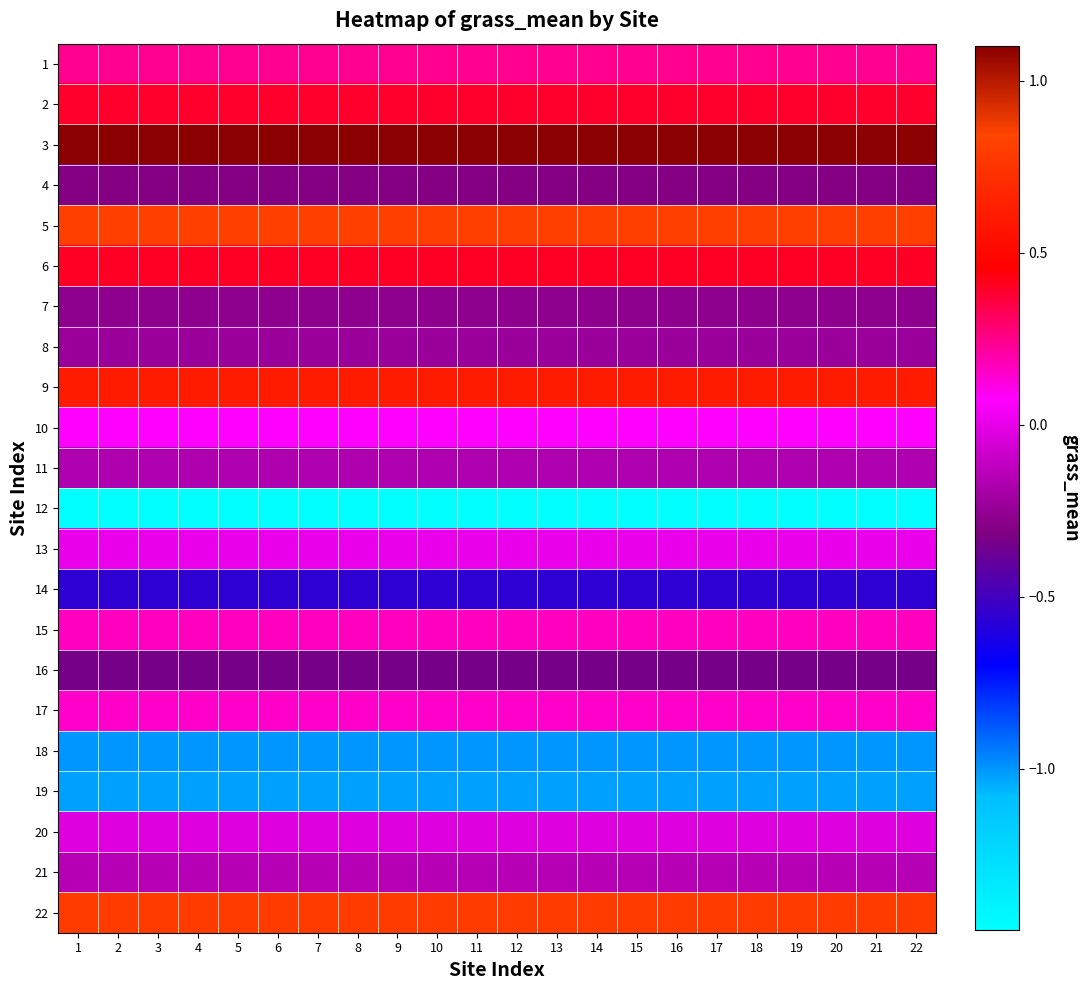

How many data points does each series have?

22